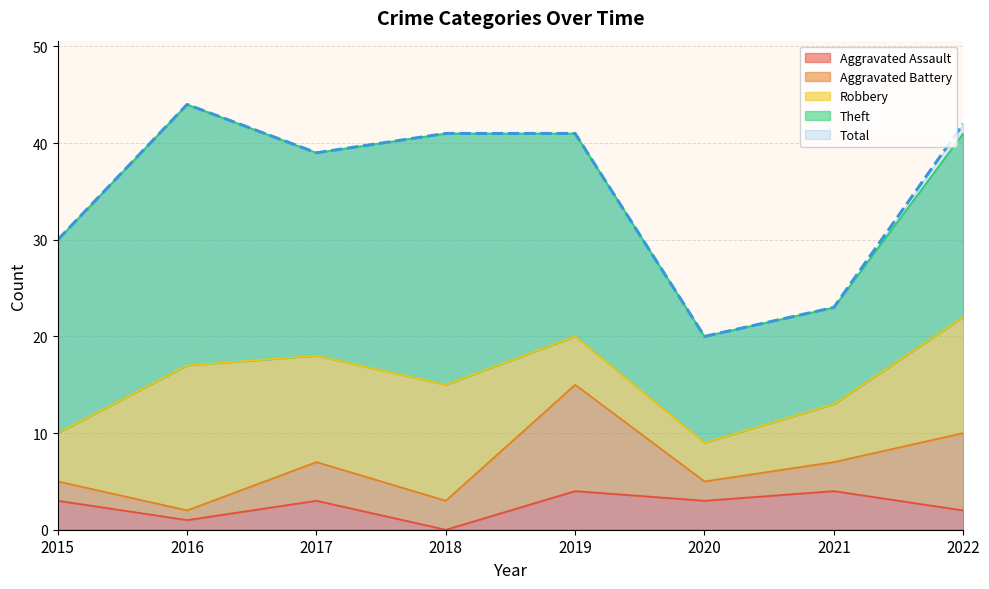

At which category is the sum across all series the highest?

2016